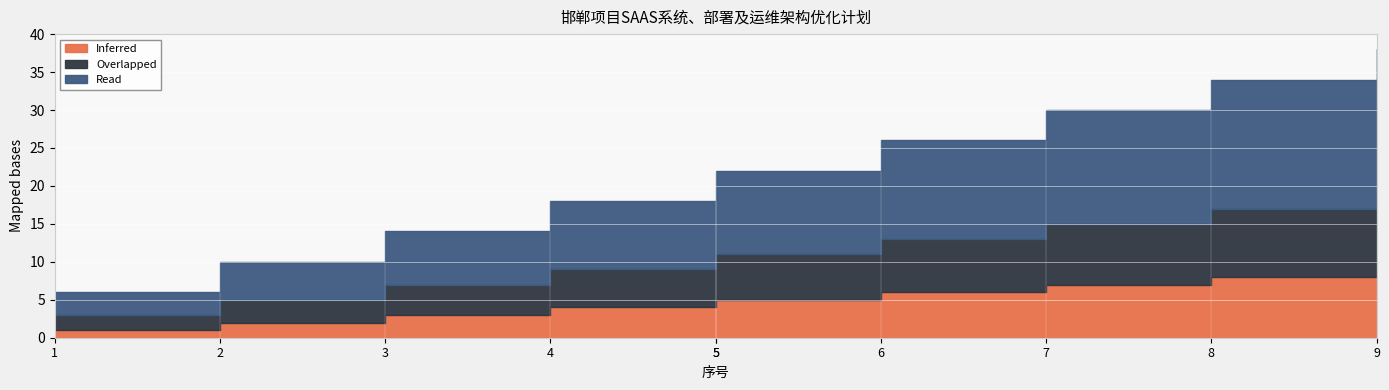

The Inferred series shows 6 at 6. True or false?

True